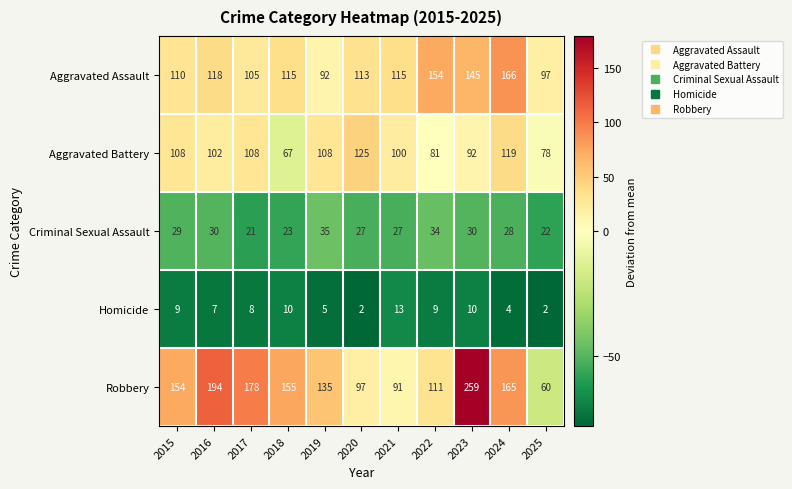

What is the sum of the Robbery values at 2024 and 2016?

359